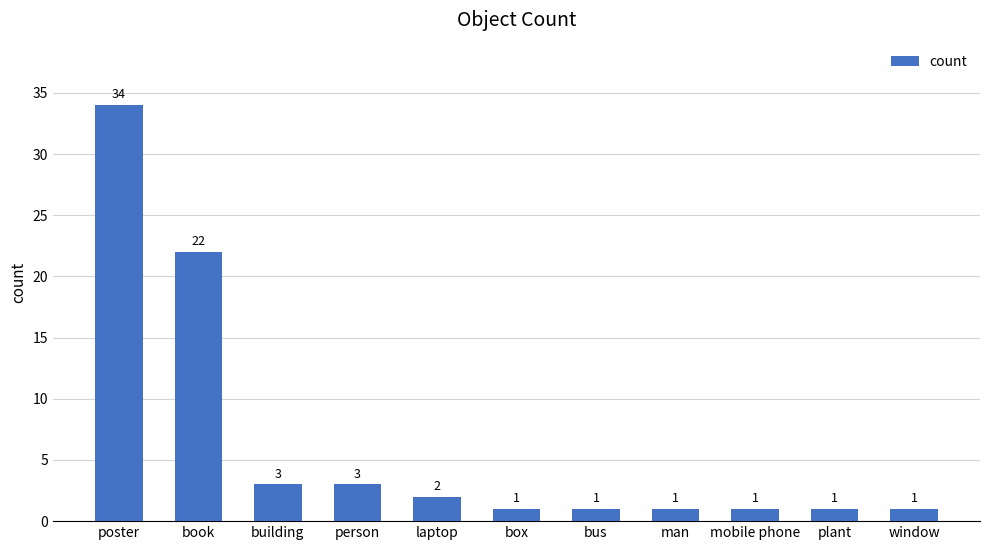

The value at poster is 11. True or false?

False